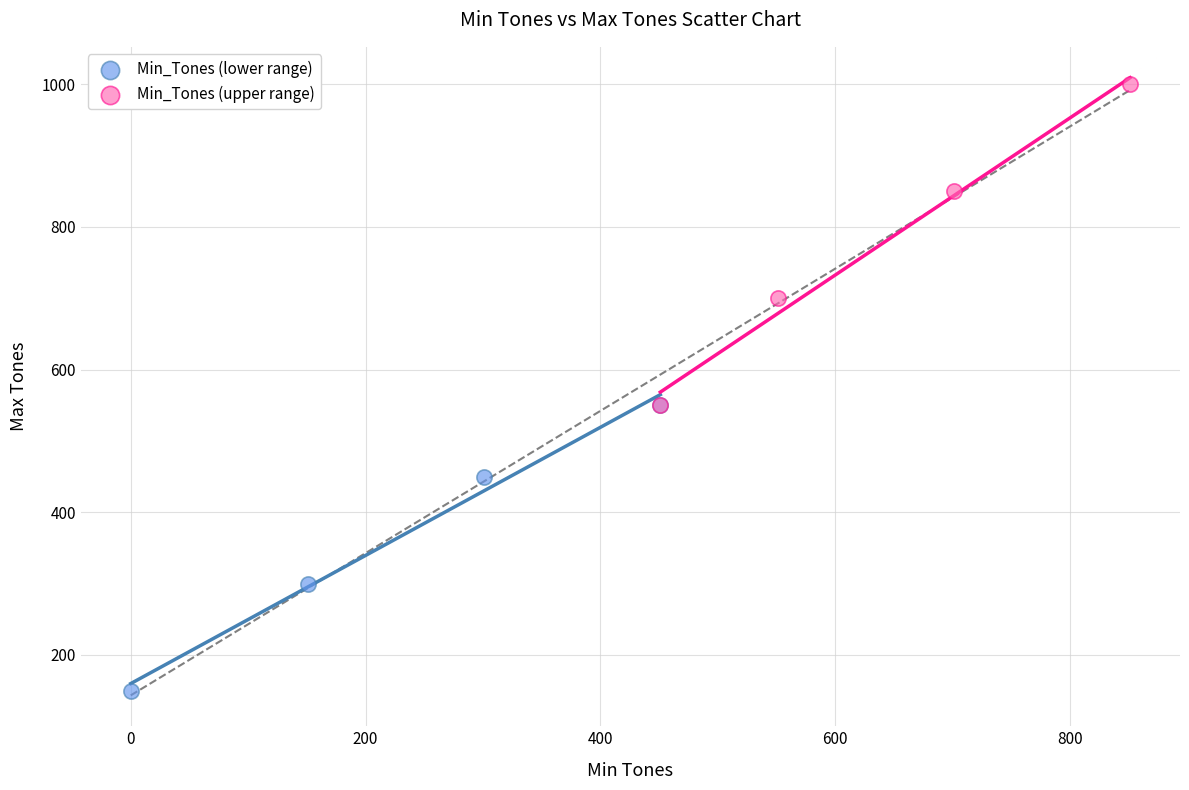

What are all the series names shown in the legend?

Min_Tones (lower range), Min_Tones (upper range)